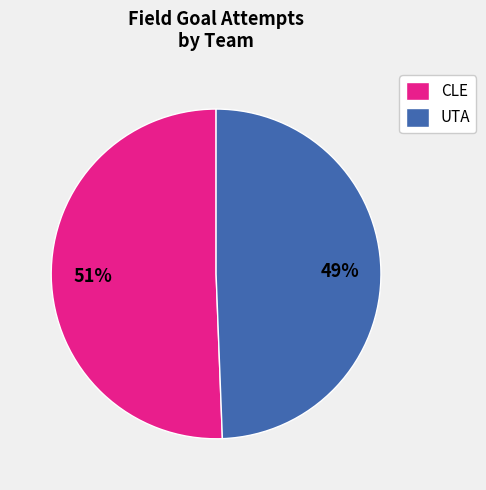

To the nearest percent, what percentage of the pie is CLE?

51%